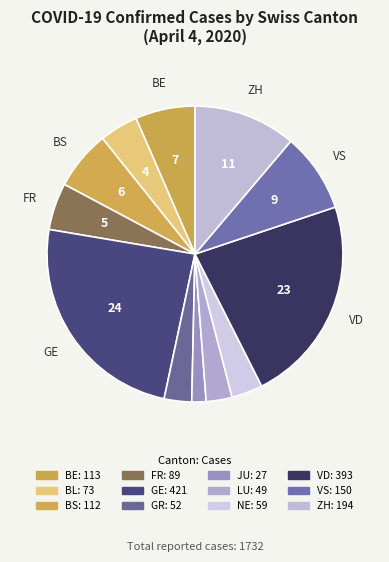

Is there a majority slice in this chart?

No